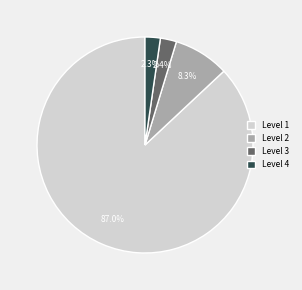

Is Level 2 the majority of the pie?

No